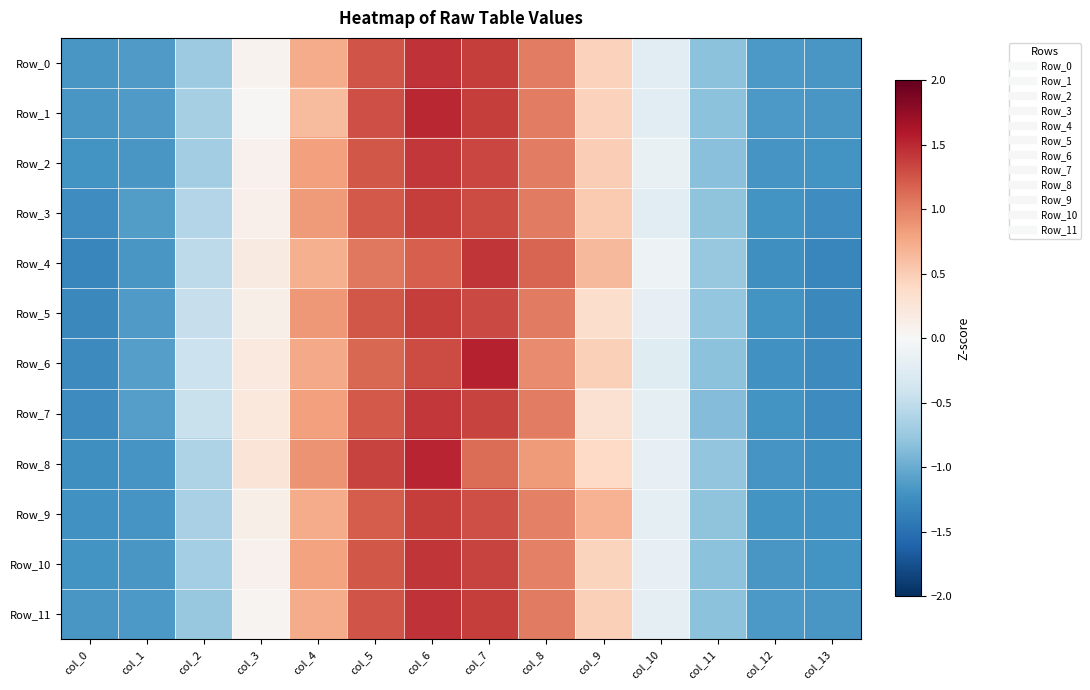

What is the total value across all series at col_4?

9.4